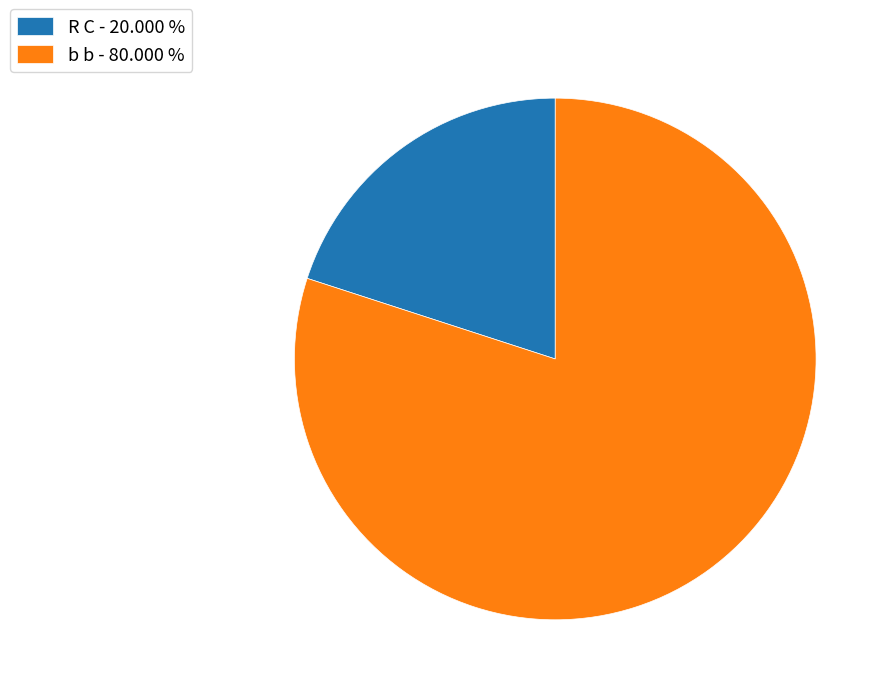

Between R C - 20.000 % and b b - 80.000 %, which is larger?

b b - 80.000 %